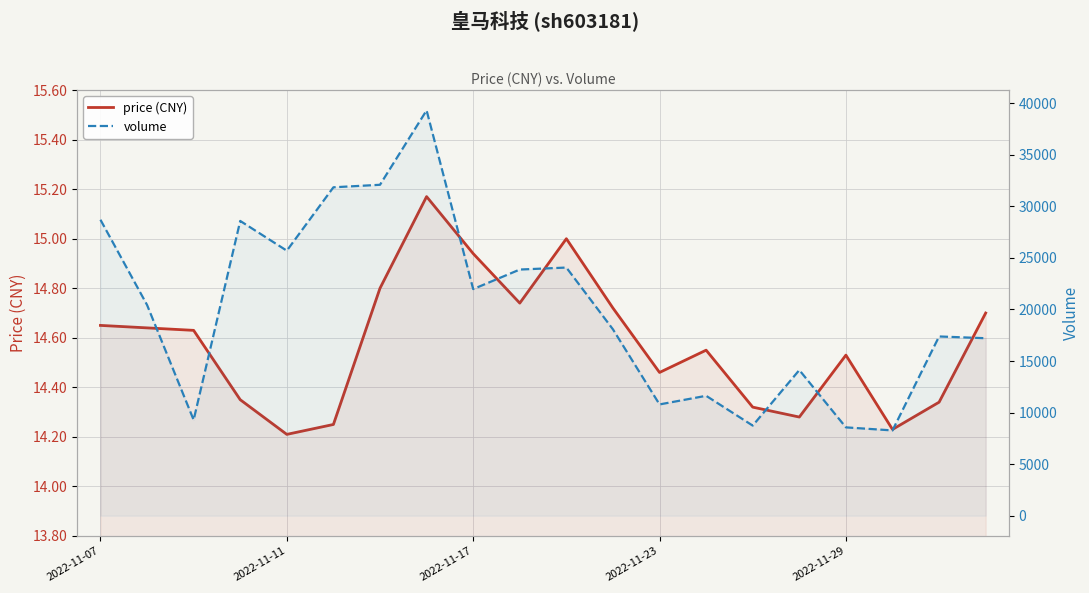

True or false: price (CNY) and volume cross at least once.

False